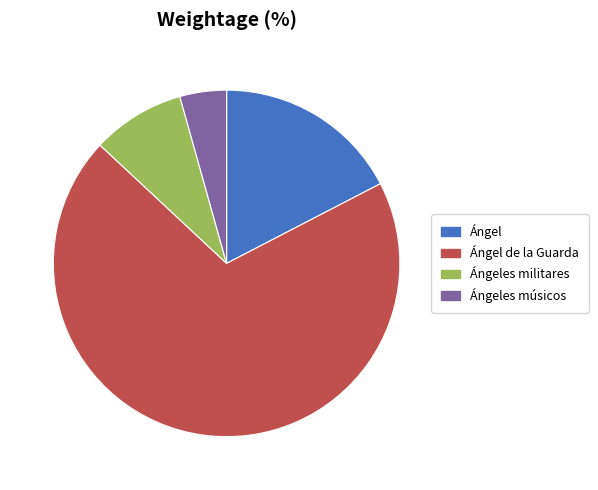

Count the number of slices in the pie.

4